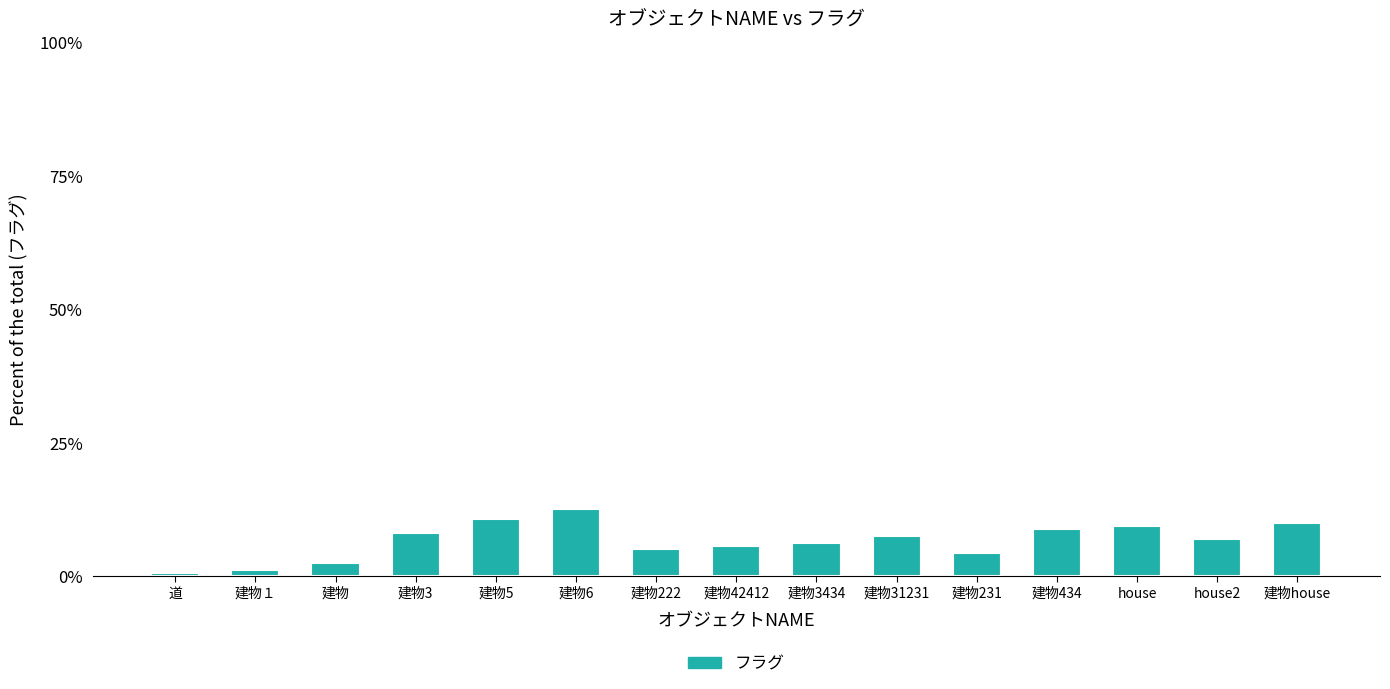

The value at 建物１ is 1.3. True or false?

True